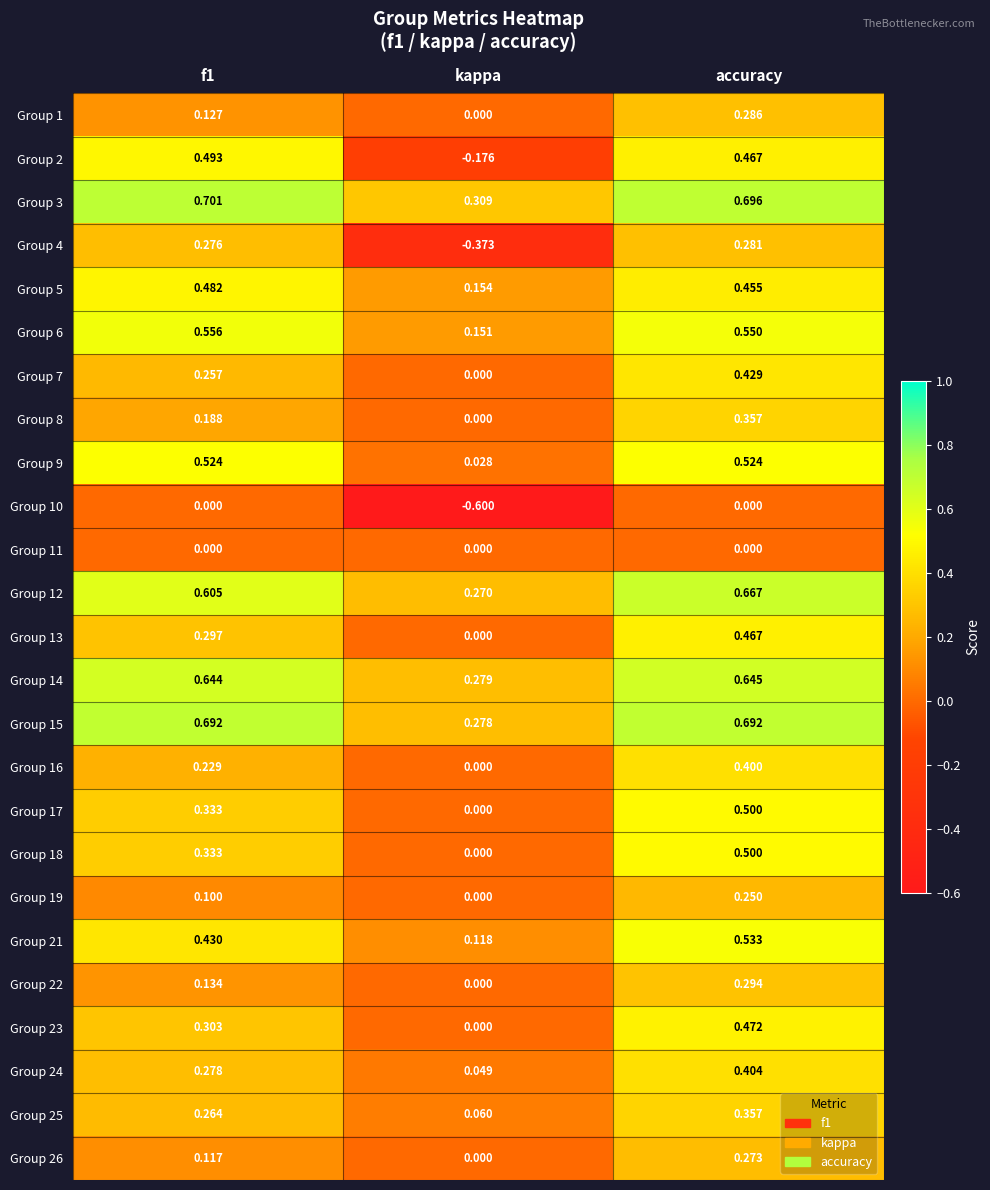

Which category has the lowest value in the Group 13 series?

kappa